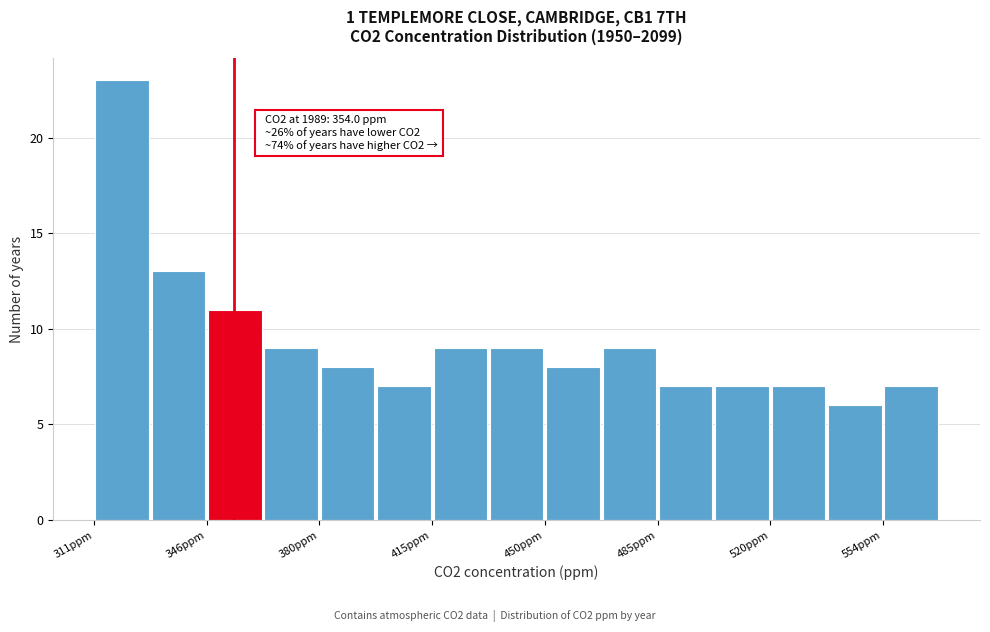

Around what value on the x-axis is the tallest bar? Give the approximate position of its centre, as read against the axis.

320